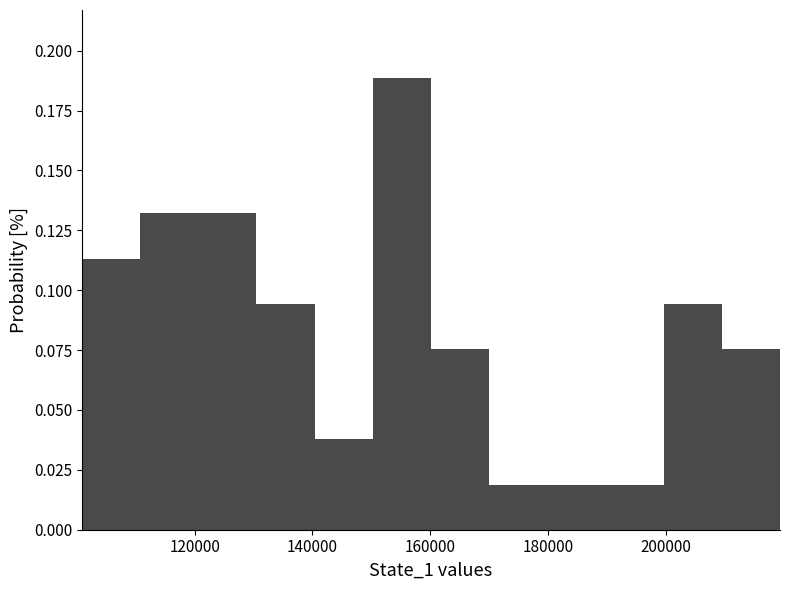

How tall is the bar that spans 120000 to 130000 on the x-axis? Neither the bar edges nor the heights are printed on the chart, so give them approximately, as read against the axes.

0.130